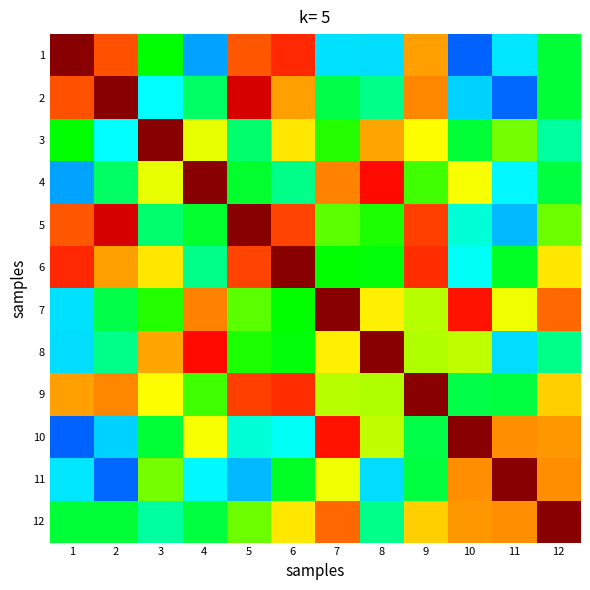

Which has a higher value, 6 or 7?

7